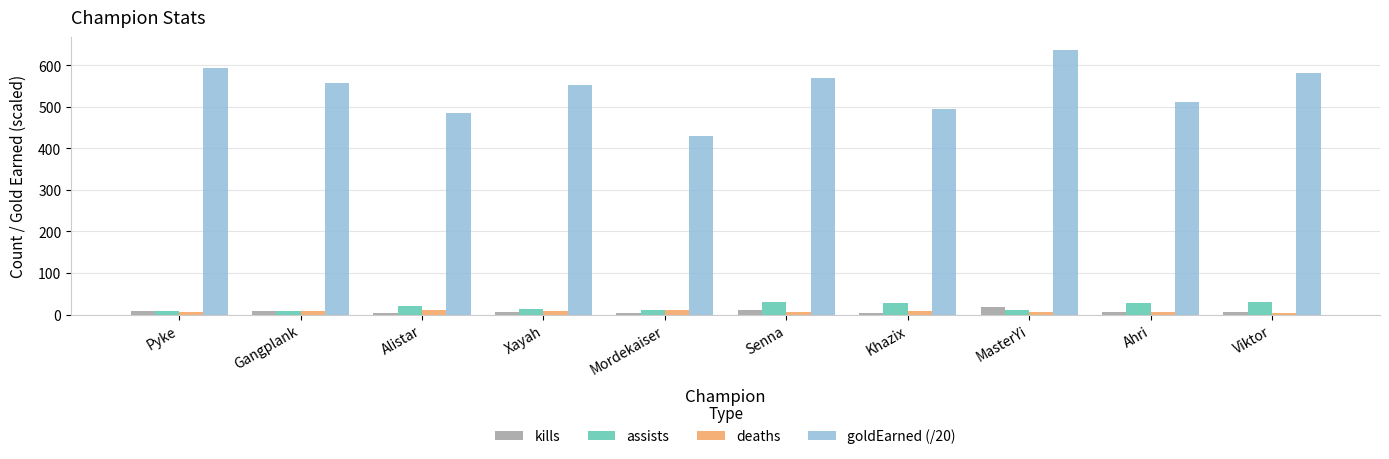

What position from the left is MasterYi?

8